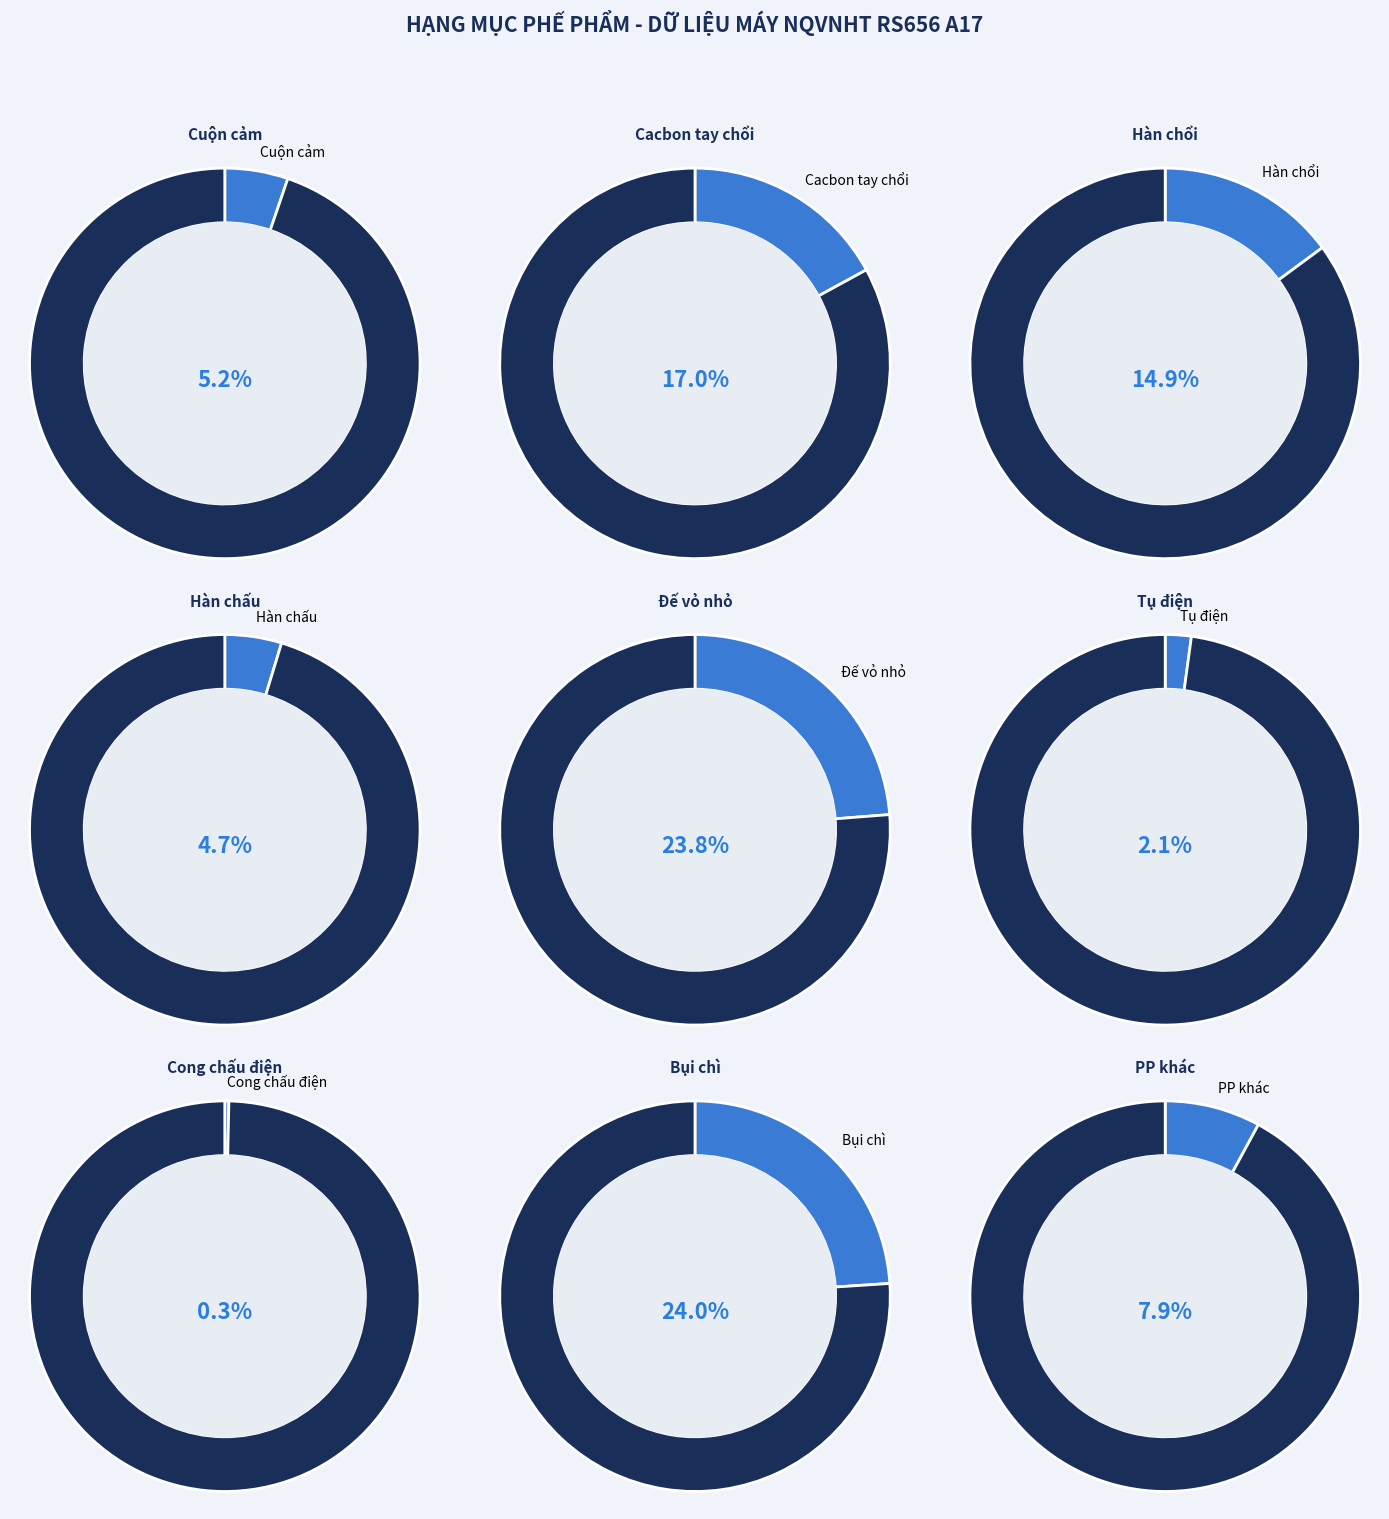

What is the change in value from Cuộn cảm to Hàn chổi?

+144